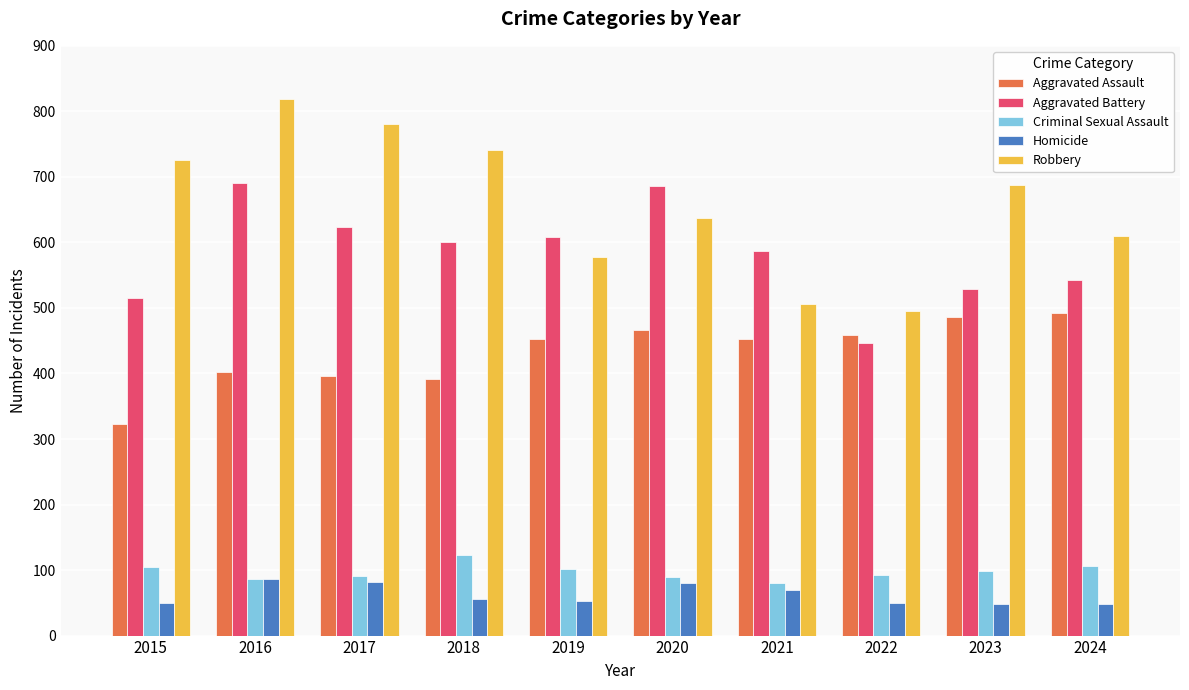

What is the value of the Aggravated Assault bar at the 6th from the left?

466